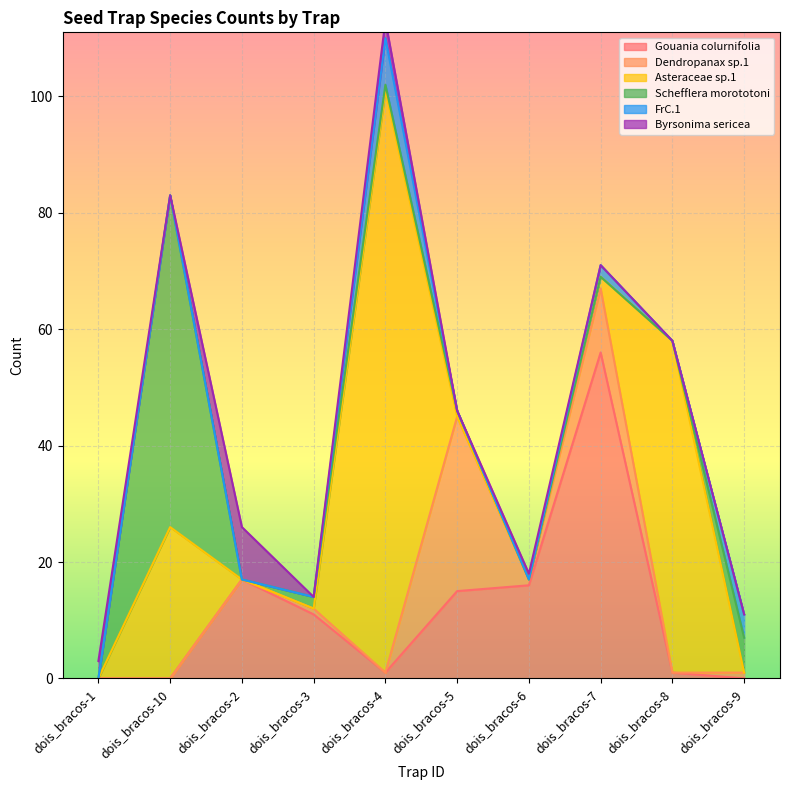

Which series has the largest total across all categories?

Asteraceae sp.1